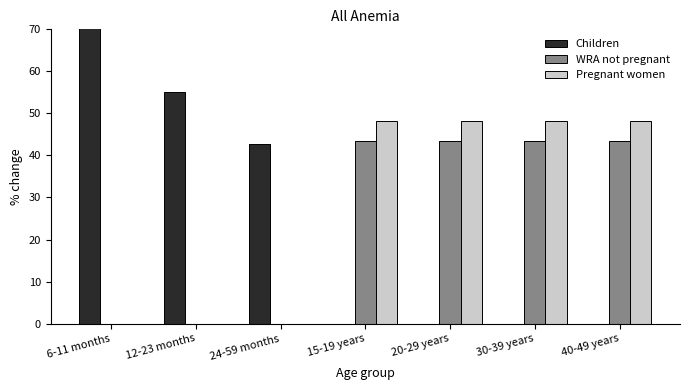

Reading right to left, list all the values displayed in this chart.

Children: 40-49 years=0.0	30-39 years=0.0	20-29 years=0.0	15-19 years=0.0	24-59 months=42.7	12-23 months=55.0	6-11 months=74.0
WRA not pregnant: 40-49 years=43.5	30-39 years=43.5	20-29 years=43.5	15-19 years=43.5	24-59 months=0.0	12-23 months=0.0	6-11 months=0.0
Pregnant women: 40-49 years=48.1	30-39 years=48.1	20-29 years=48.1	15-19 years=48.1	24-59 months=0.0	12-23 months=0.0	6-11 months=0.0